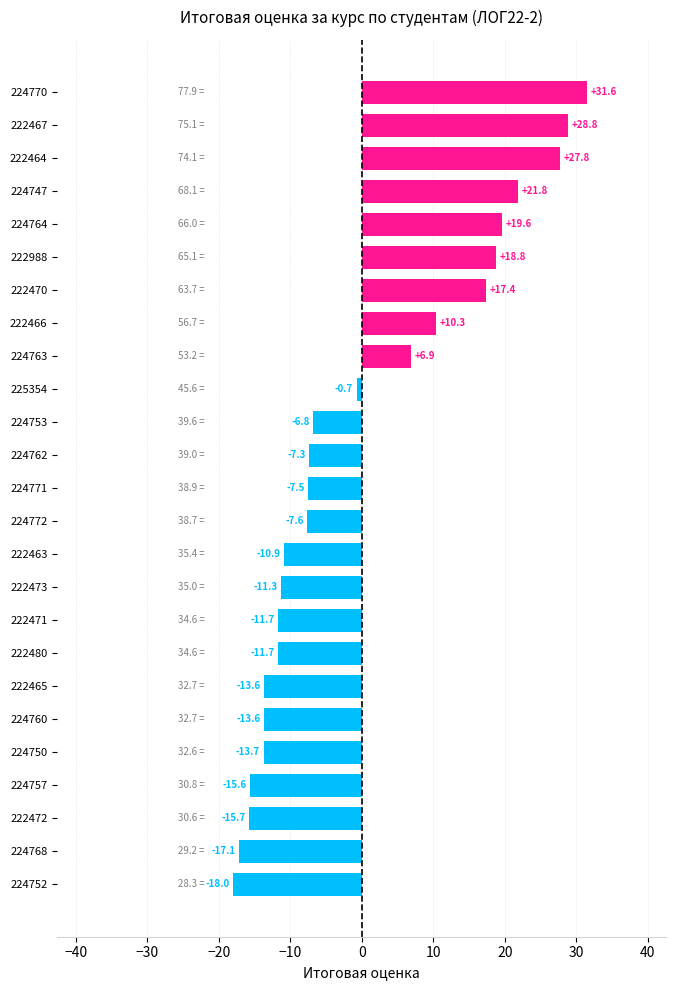

The chart shows a value of 42.2 at 222464. True or false?

False